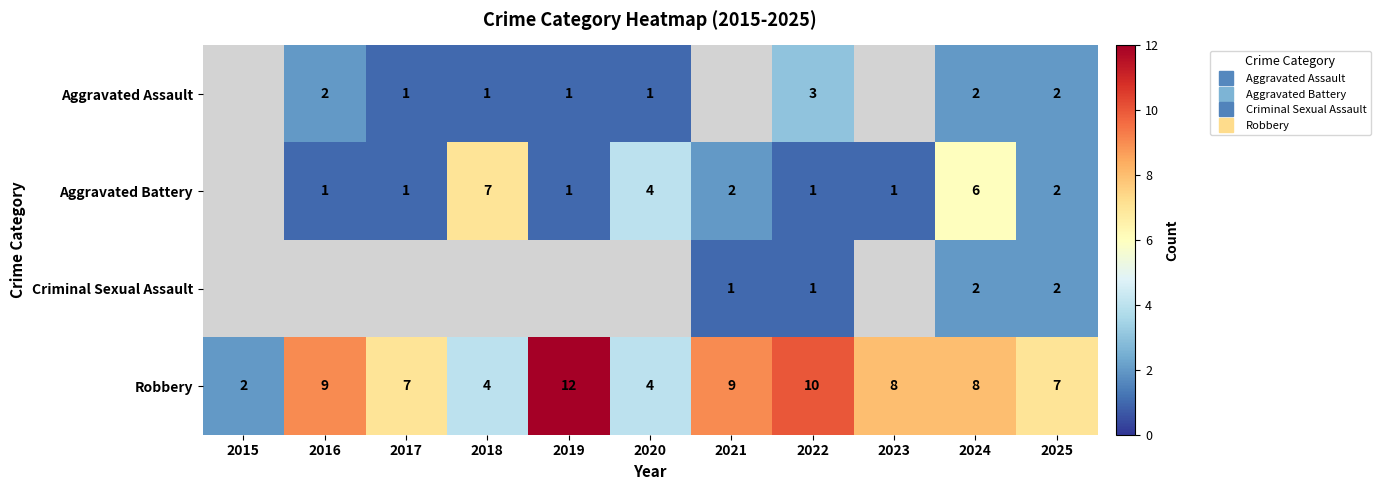

What is the approximate value of Aggravated Battery at 2024?

6.0